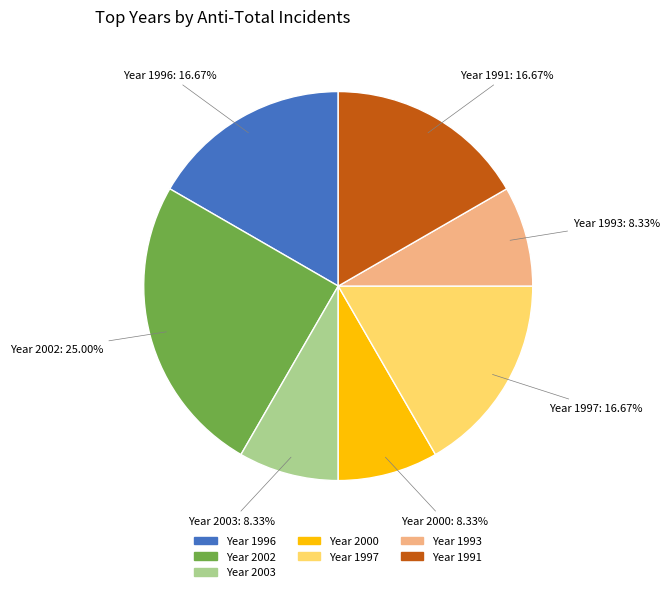

Is there a majority slice in this chart?

No